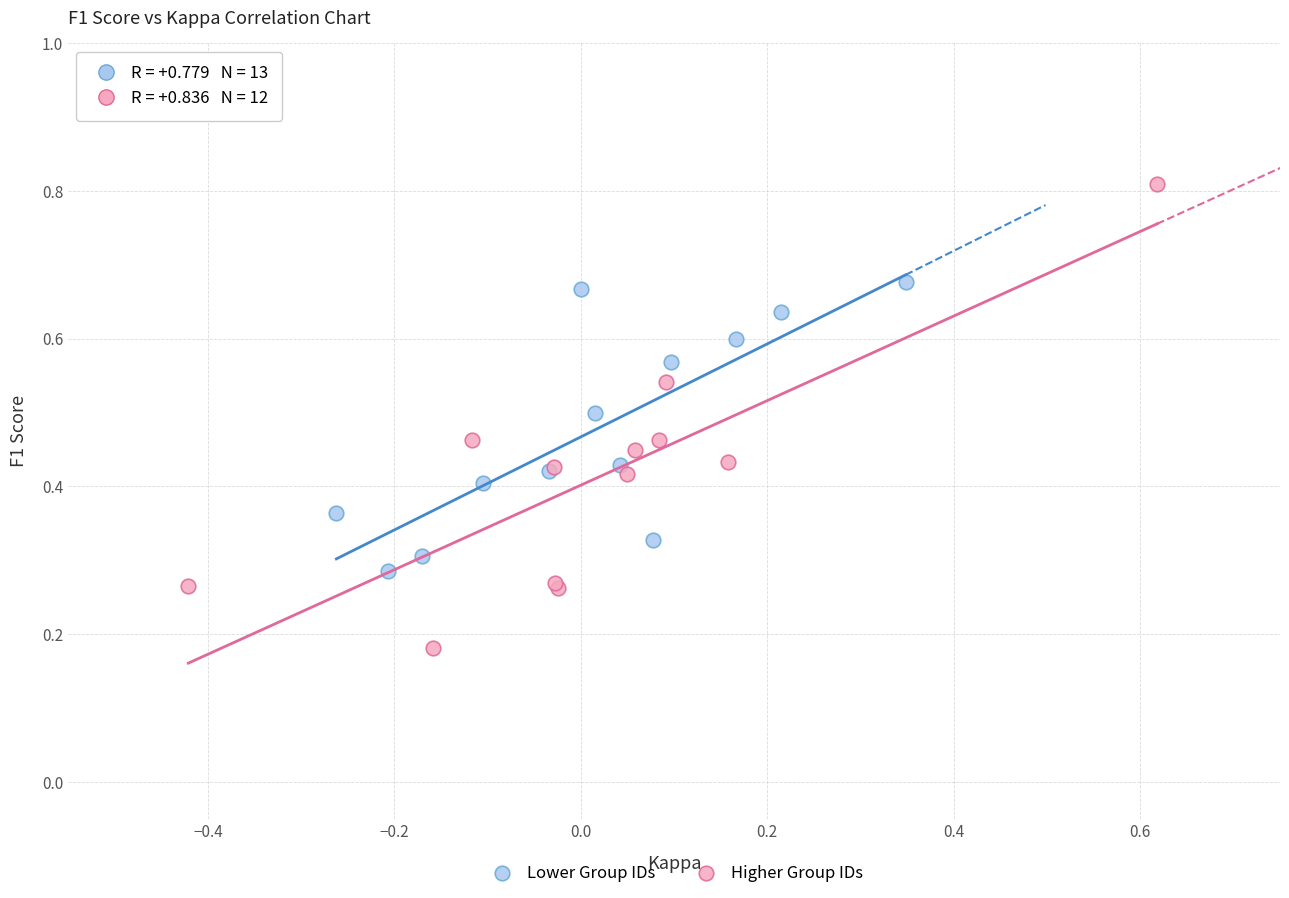

Which series reaches the maximum Y coordinate?

Higher Group IDs